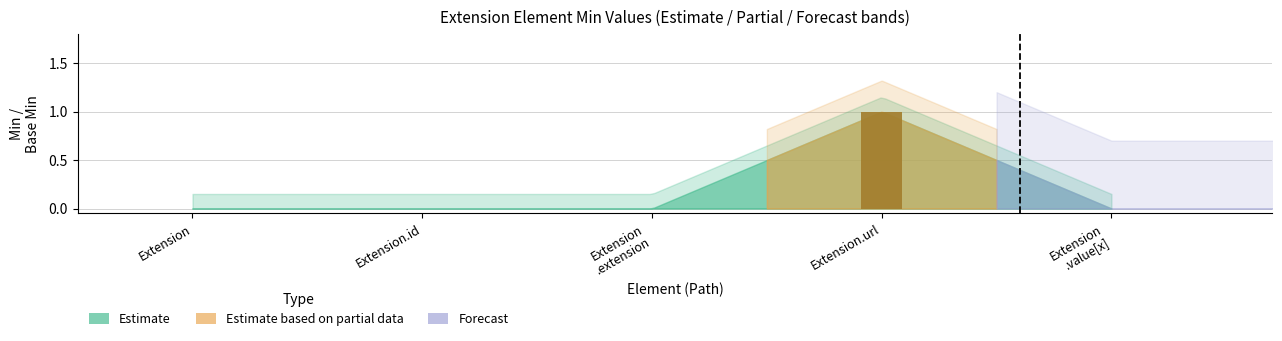

Which category has the highest value across all series?

Extension.url